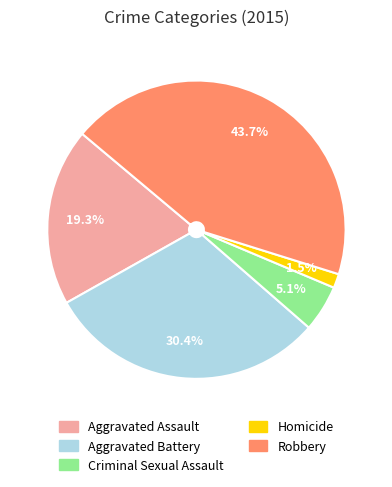

Which has a higher value, Aggravated Assault or Robbery?

Robbery